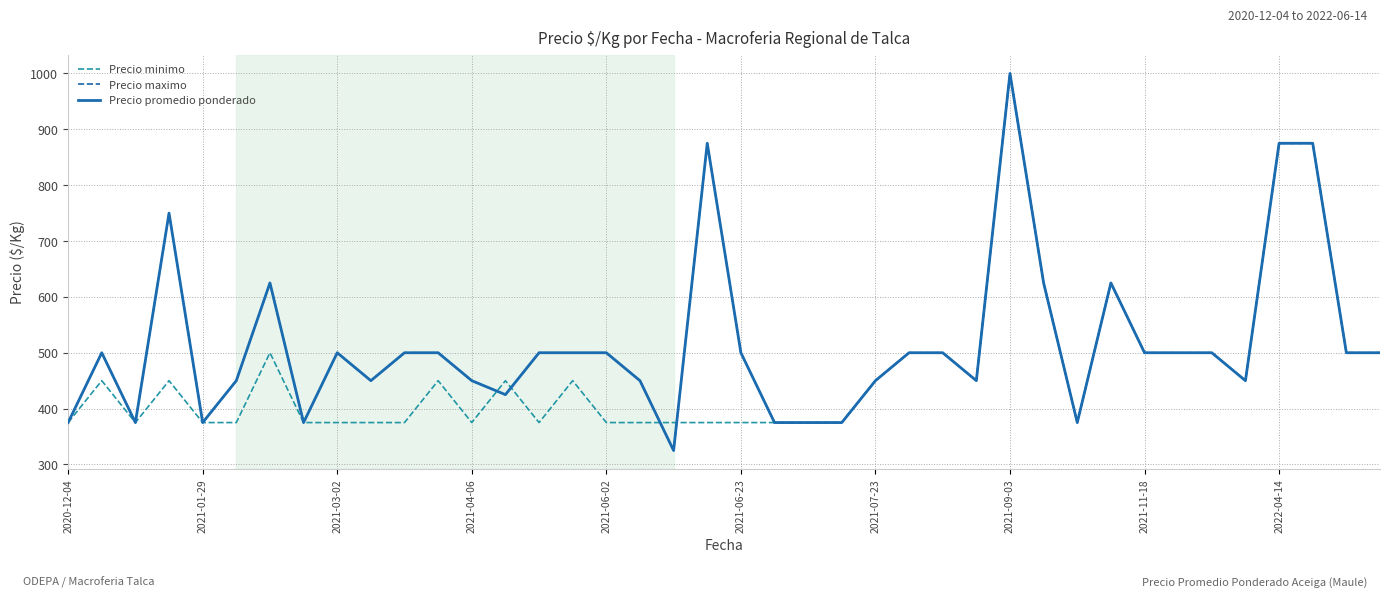

Is this an area chart (filled region under the line)?

No